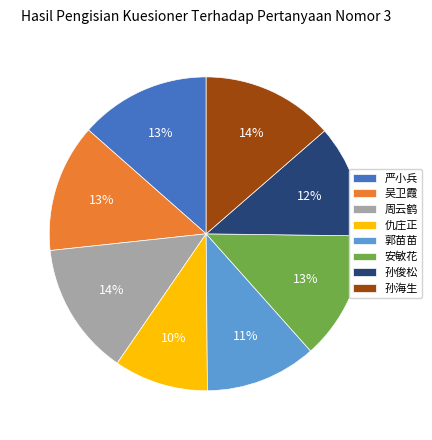

Which category has the smallest portion of the pie?

仇庄正